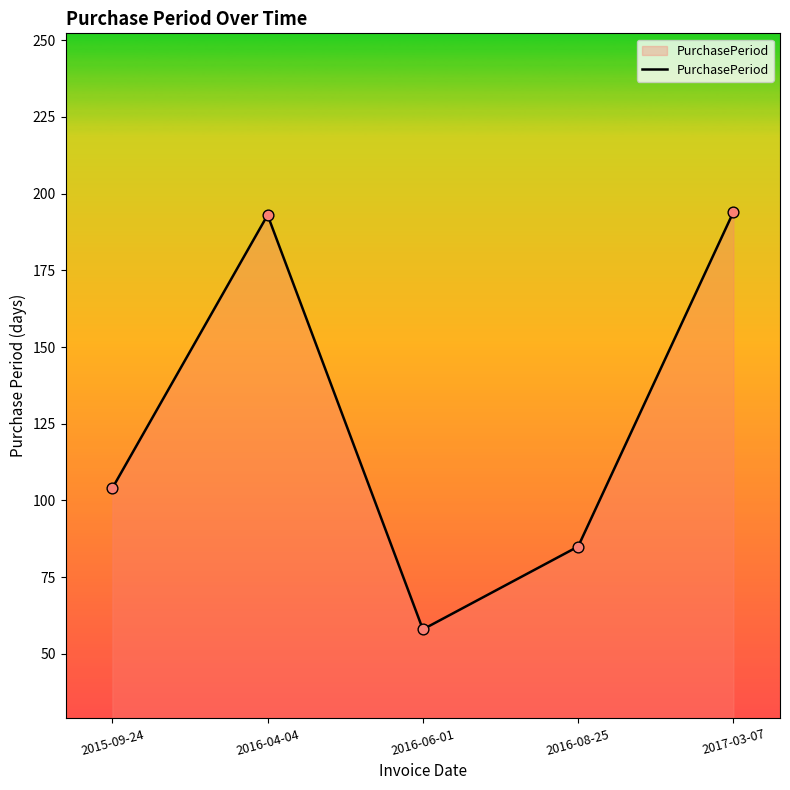

What is the ratio of the value at 2016-08-25 to the value at 2017-03-07?

0.4